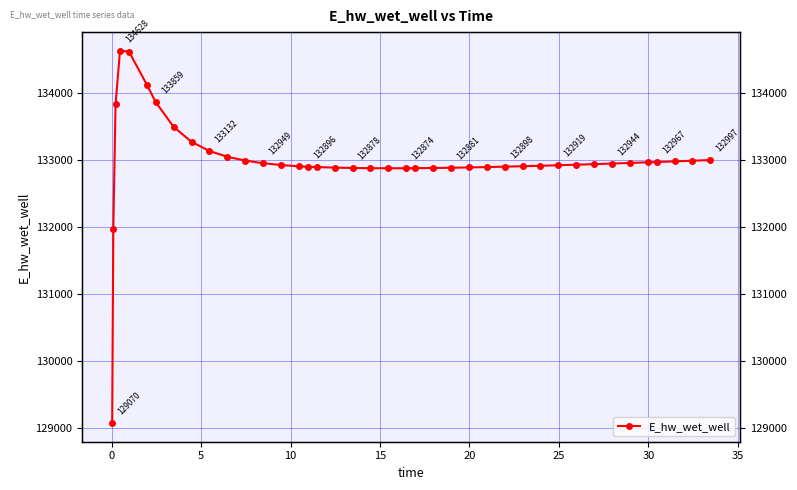

The value at 39 is 227962.1. True or false?

False